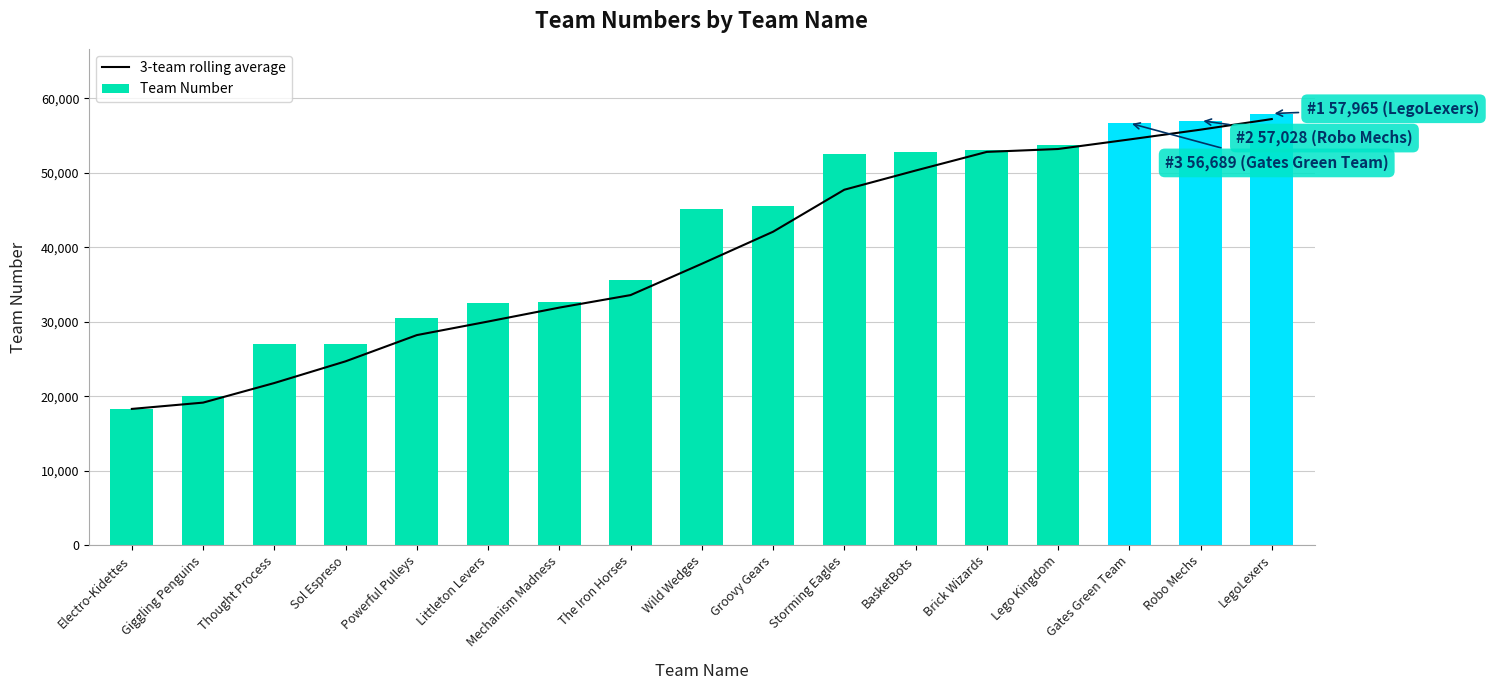

Which category has the highest value in the 3-team rolling average series?

LegoLexers